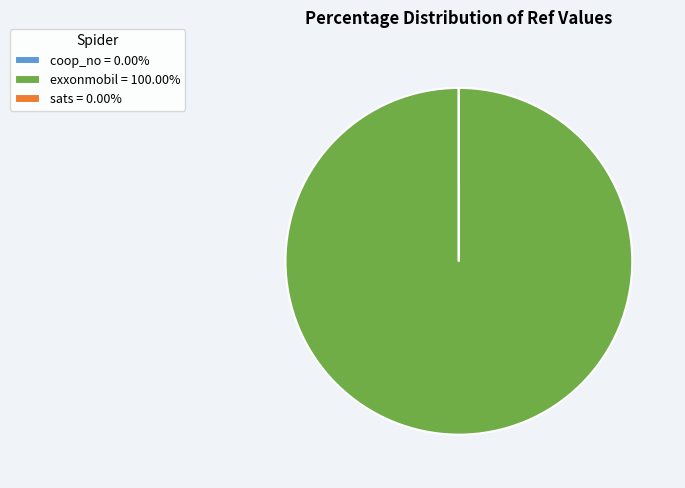

Does exxonmobil = 100.00% account for over 50% of the chart?

Yes